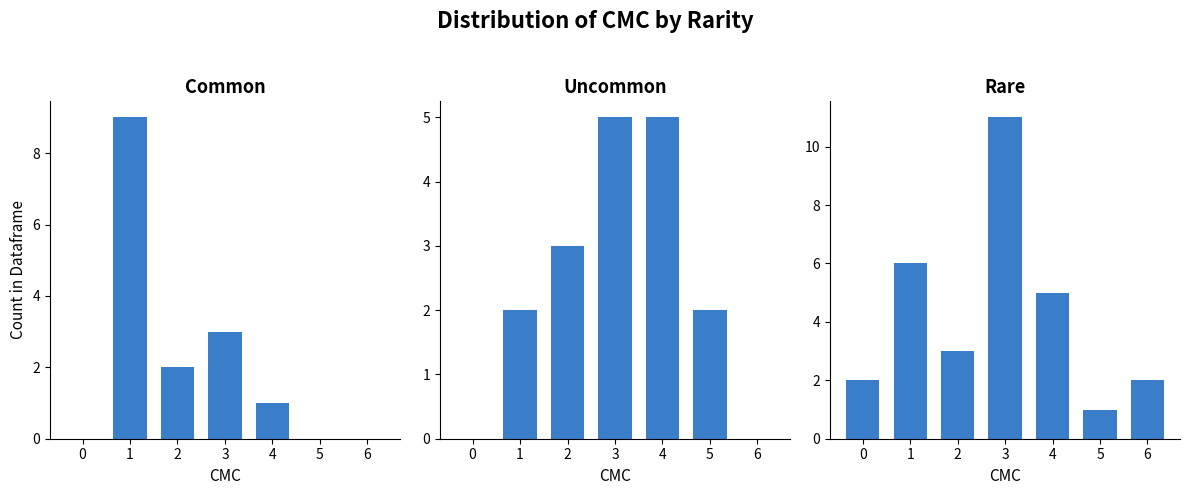

What is the spread (max minus min) of values at 6?

2